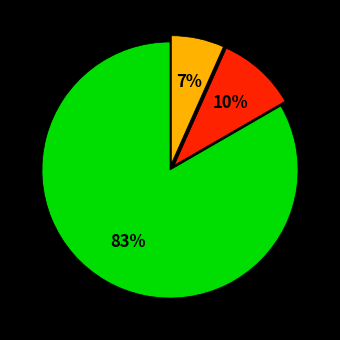

To the nearest percent, what is the average slice percentage?

33%